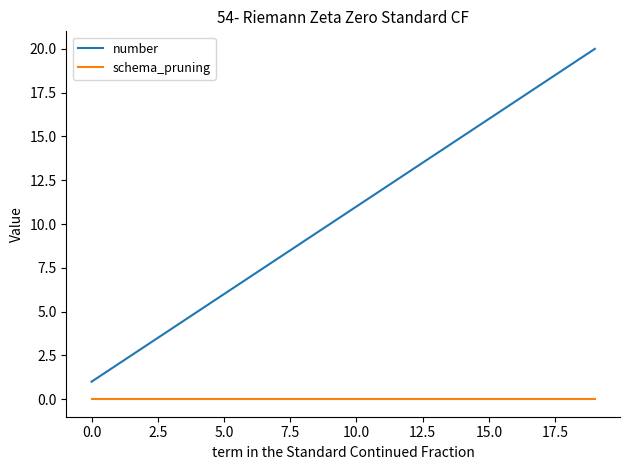

Which series has the largest total across all categories?

number